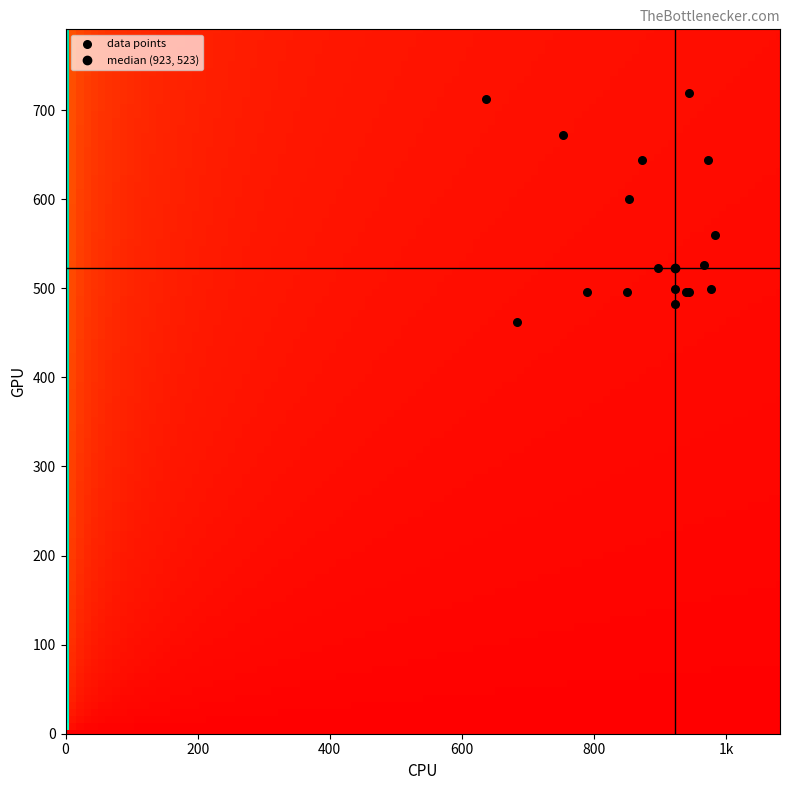

What Y value in the scatter plot is closest to 590?

600.8